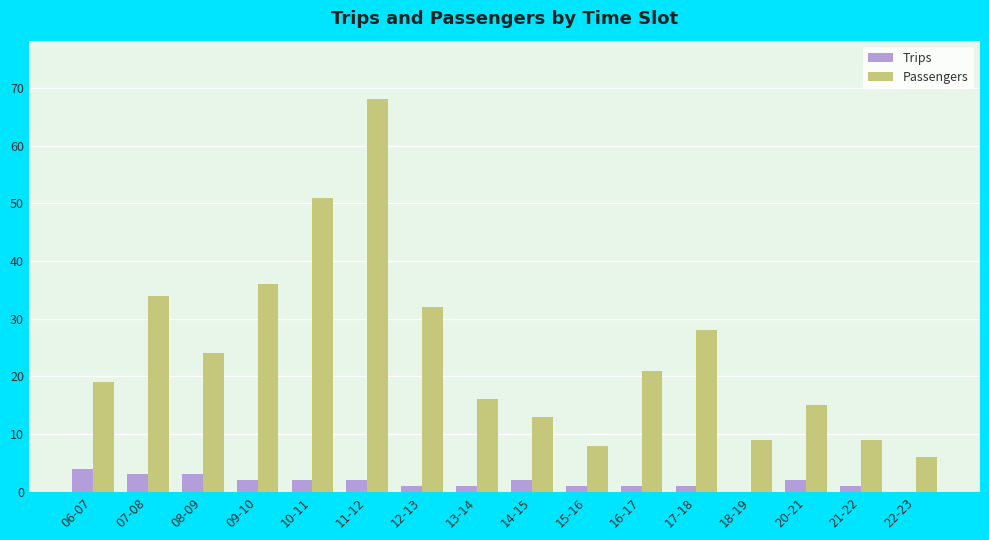

Is the value of Passengers at 16-17 greater than the value of Trips at 12-13?

Yes